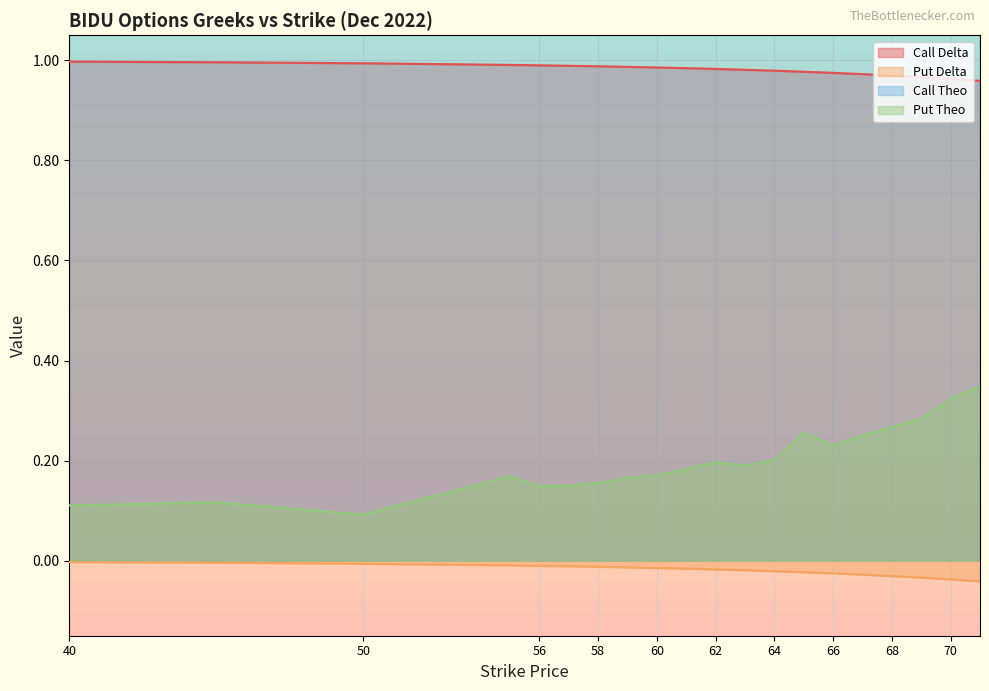

What is the minimum value for Put Theo?

0.1